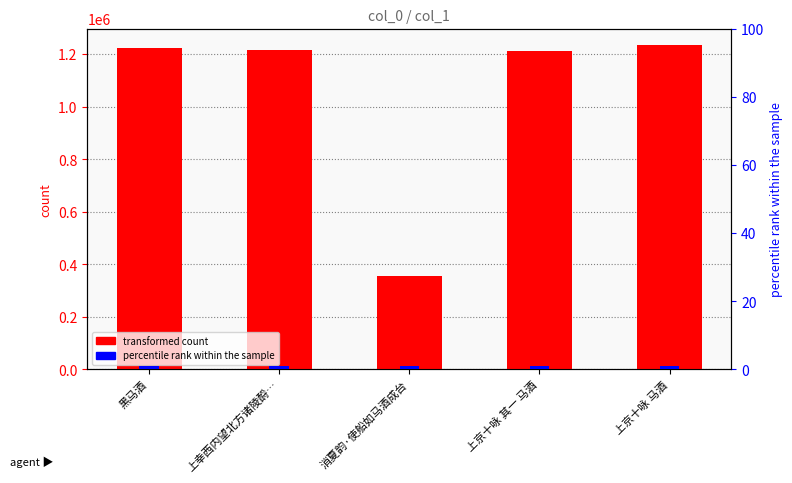

How many bars are there in each group?

2